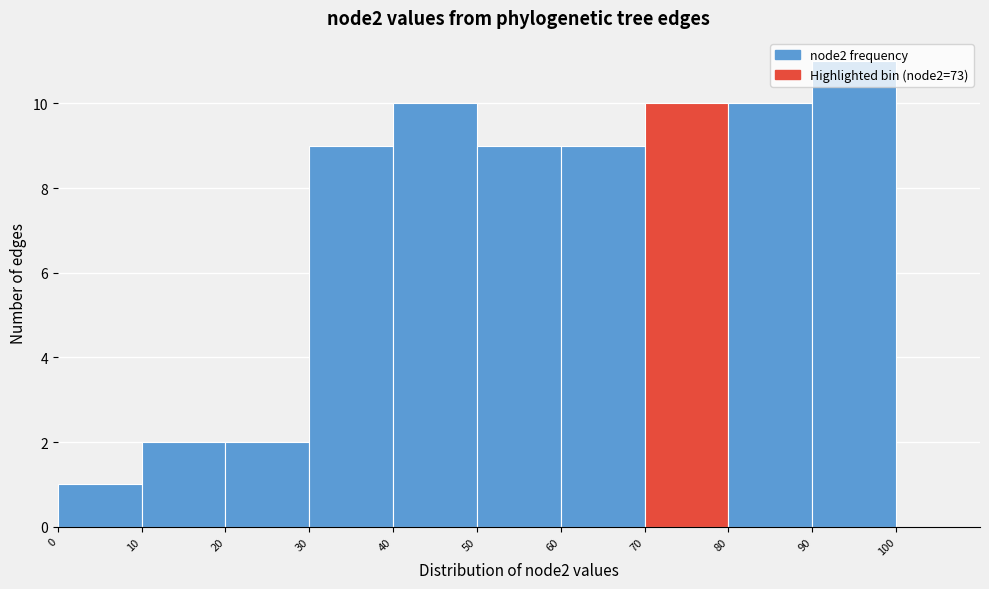

Reading left to right, list every bar in this chart as the range it spans on the x-axis followed by its height. The values are not printed on the chart, so give them approximately, as read against the axis.

0 to 10: 1
10 to 20: 2
20 to 30: 2
30 to 40: 9
40 to 50: 10
50 to 60: 9
60 to 70: 9
70 to 80: 10
80 to 90: 10
90 to 100: 11